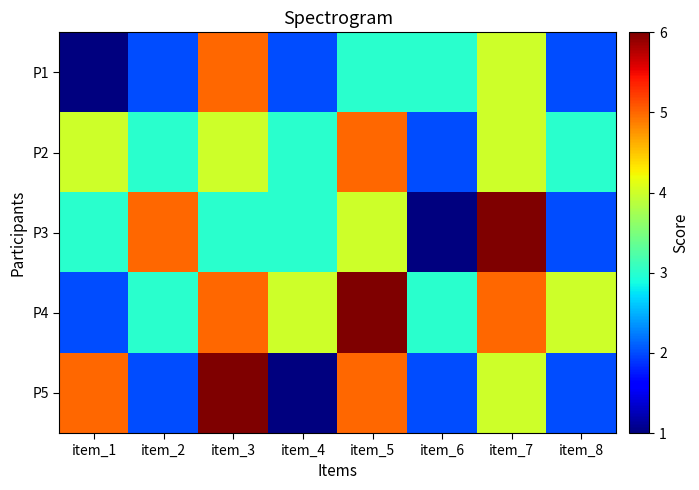

Reading left to right, what are all the values shown in this chart?

P1: item_1=1	item_2=2	item_3=5	item_4=2	item_5=3	item_6=3	item_7=4	item_8=2
P2: item_1=4	item_2=3	item_3=4	item_4=3	item_5=5	item_6=2	item_7=4	item_8=3
P3: item_1=3	item_2=5	item_3=3	item_4=3	item_5=4	item_6=1	item_7=6	item_8=2
P4: item_1=2	item_2=3	item_3=5	item_4=4	item_5=6	item_6=3	item_7=5	item_8=4
P5: item_1=5	item_2=2	item_3=6	item_4=1	item_5=5	item_6=2	item_7=4	item_8=2